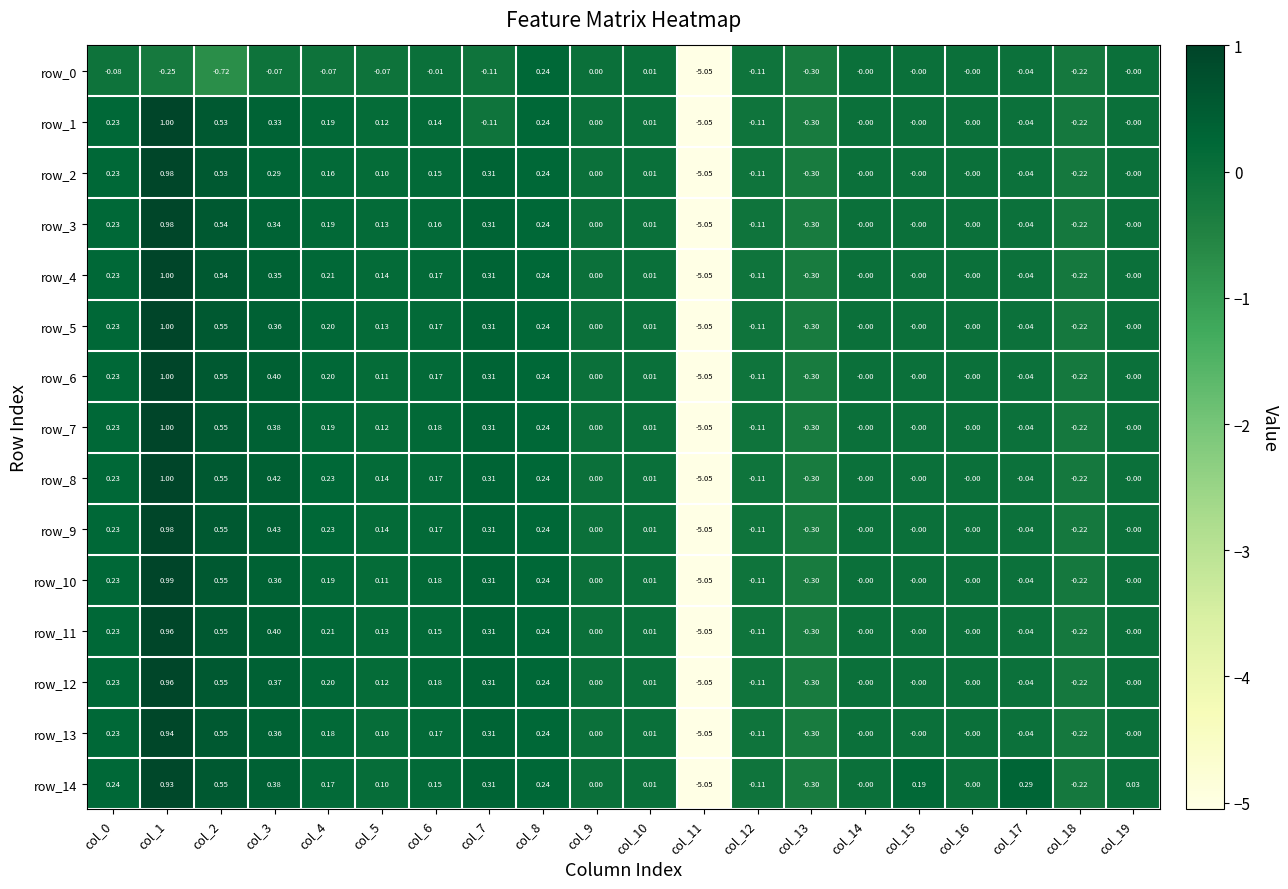

What is the greatest value displayed?

1.0